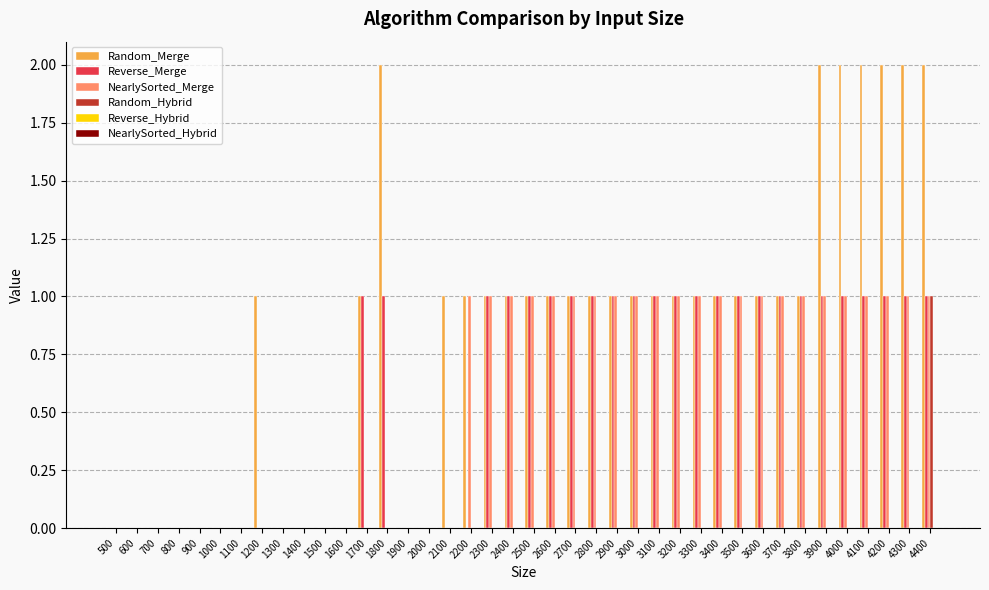

How many groups of bars are there?

40